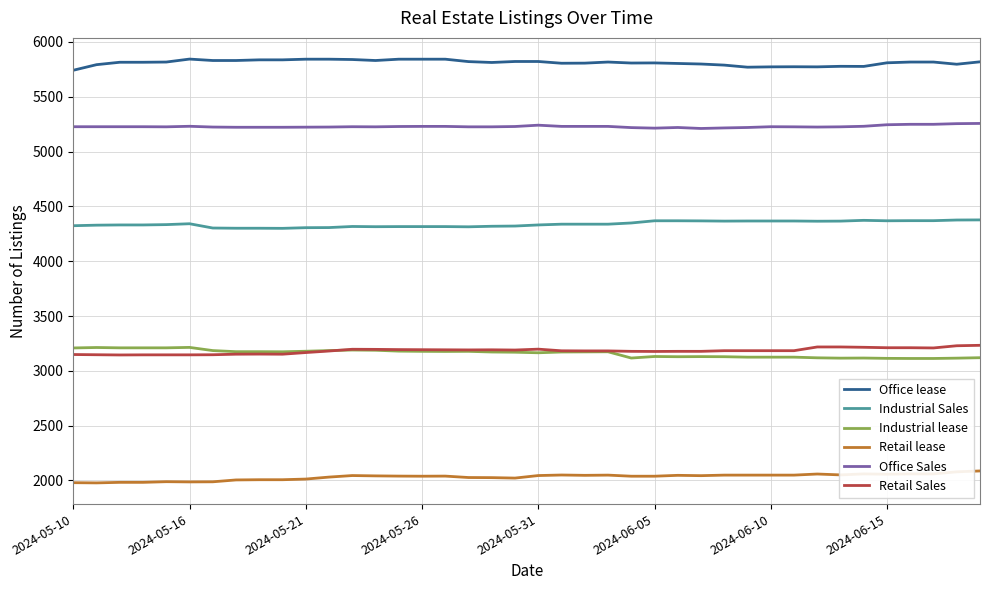

How many values in the Office lease series are below 5817?

20